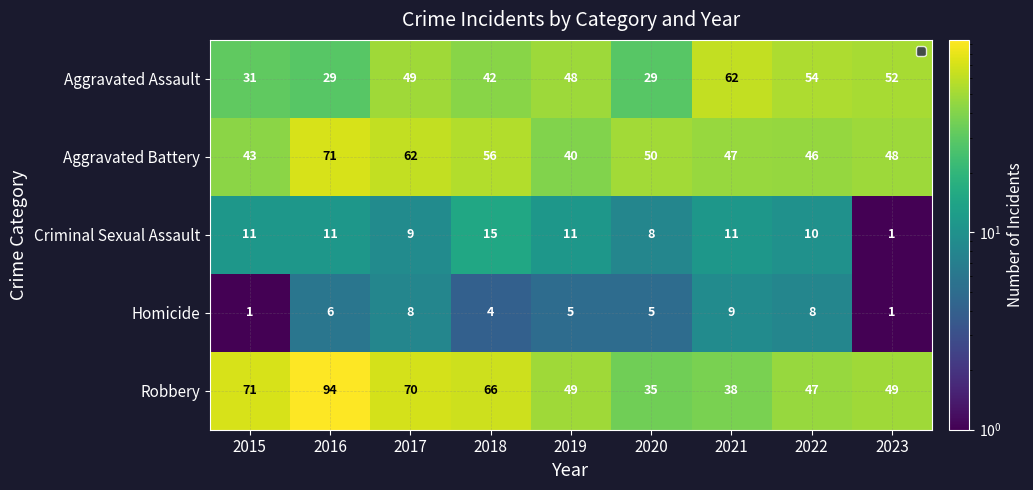

True or false: Criminal Sexual Assault has a value of 1 at 2023.

True